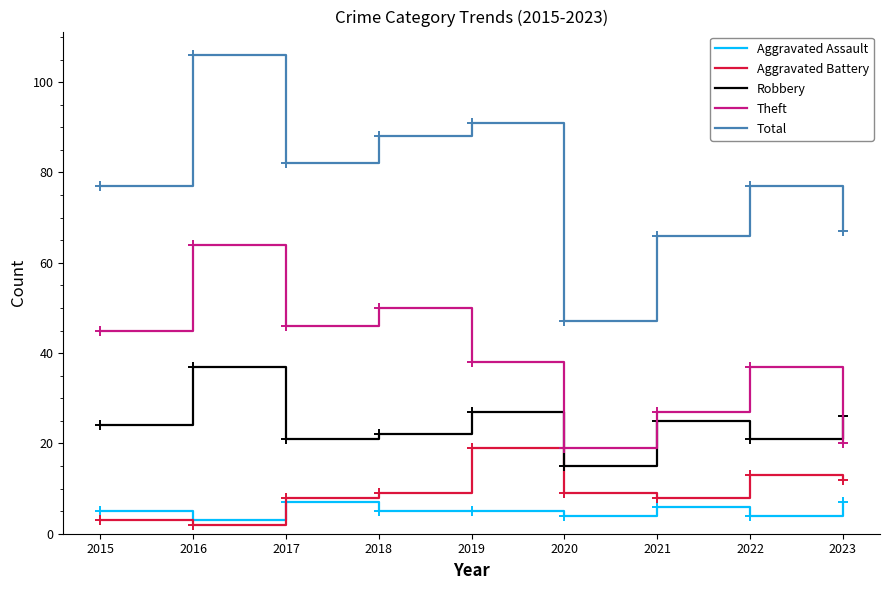

True or false: Theft and Aggravated Battery intersect in this chart.

False